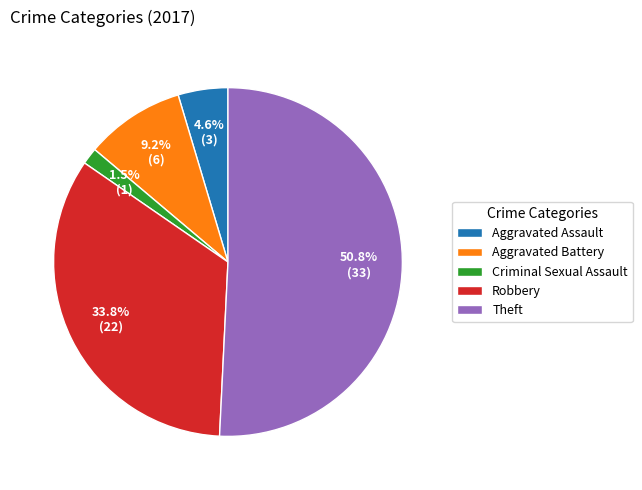

Which category has the smallest portion of the pie?

Criminal Sexual Assault